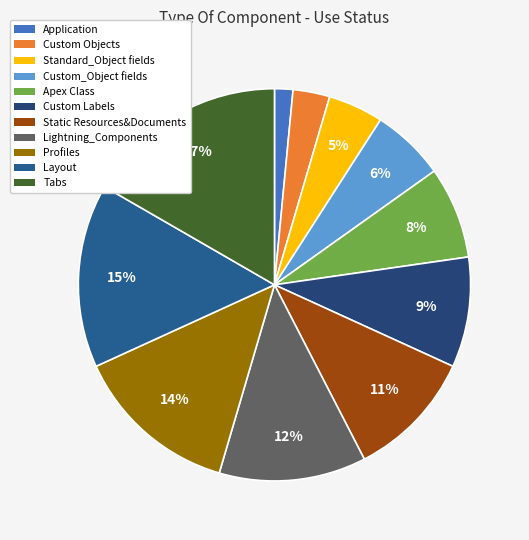

Do Apex Class and Lightning_Components together represent more than half of the pie?

No